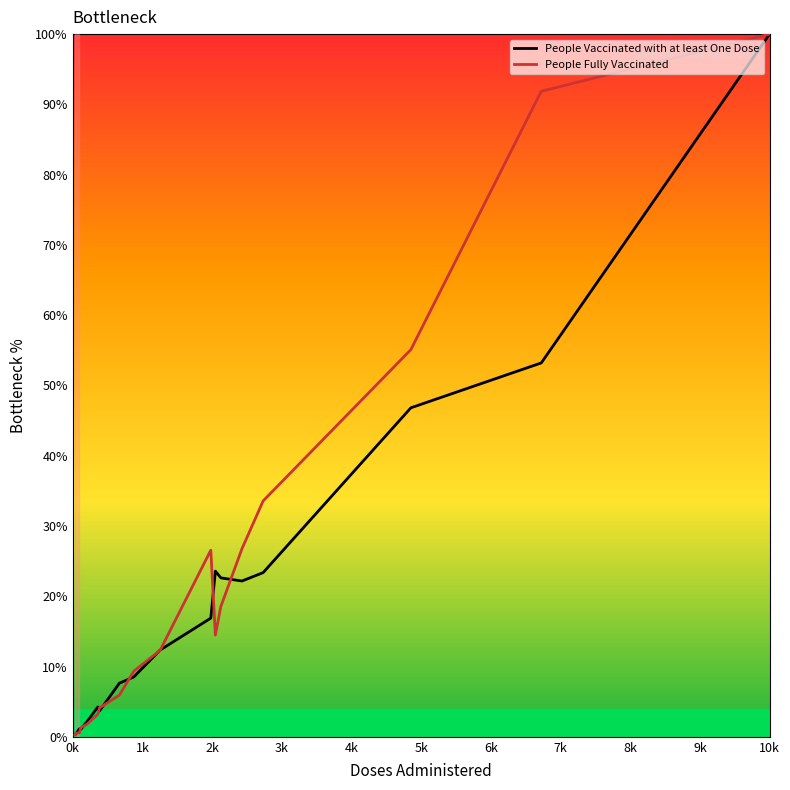

What is the highest value of the People Vaccinated with at least One Dose series?

100.0